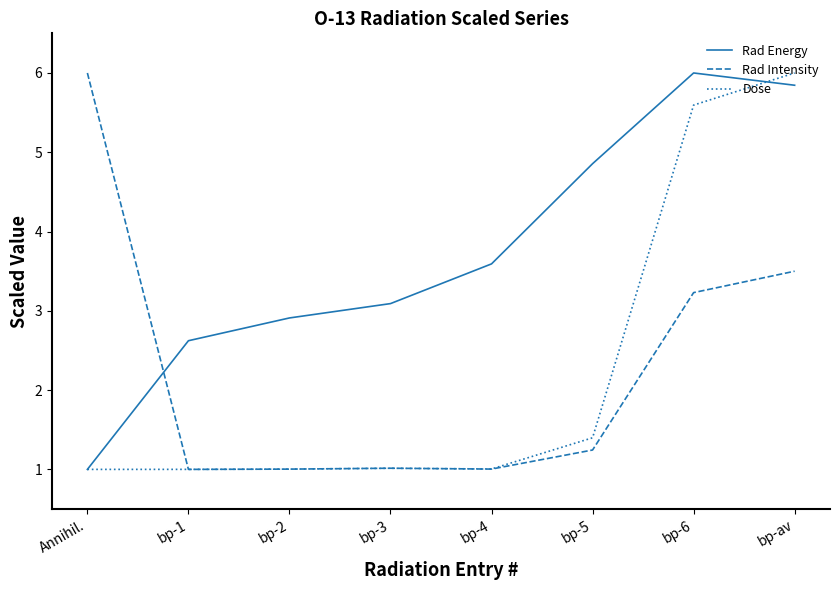

What is the minimum value shown in the chart?

1.0